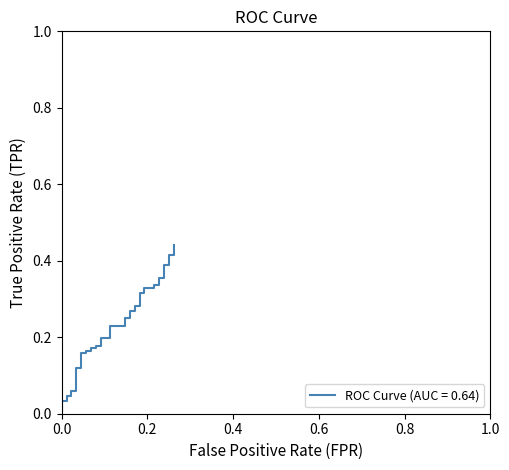

True or false: there are more than 1 points higher than both neighbors.

False